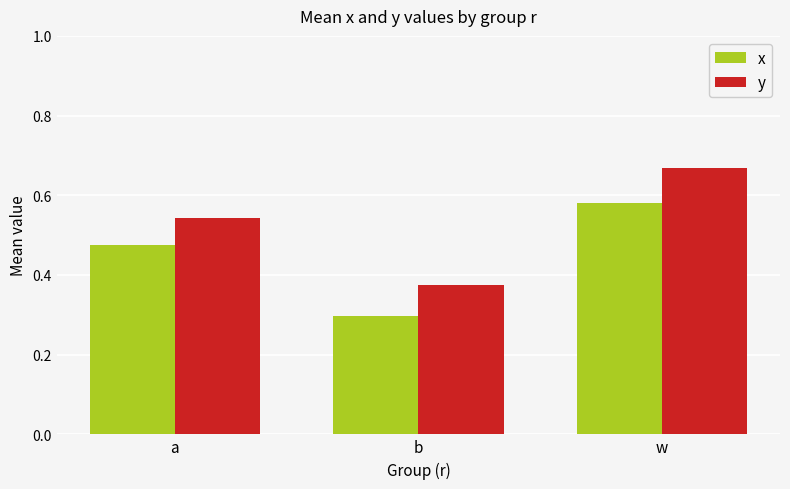

Is the value of y at w greater than the value of x at b?

Yes